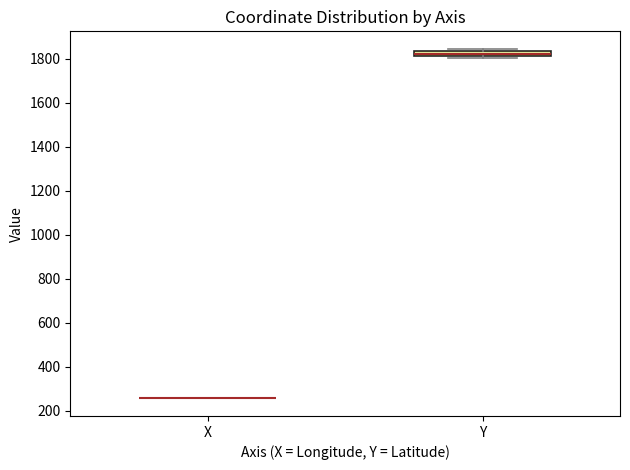

Which box is the tallest, from its lower edge to its upper edge?

Y